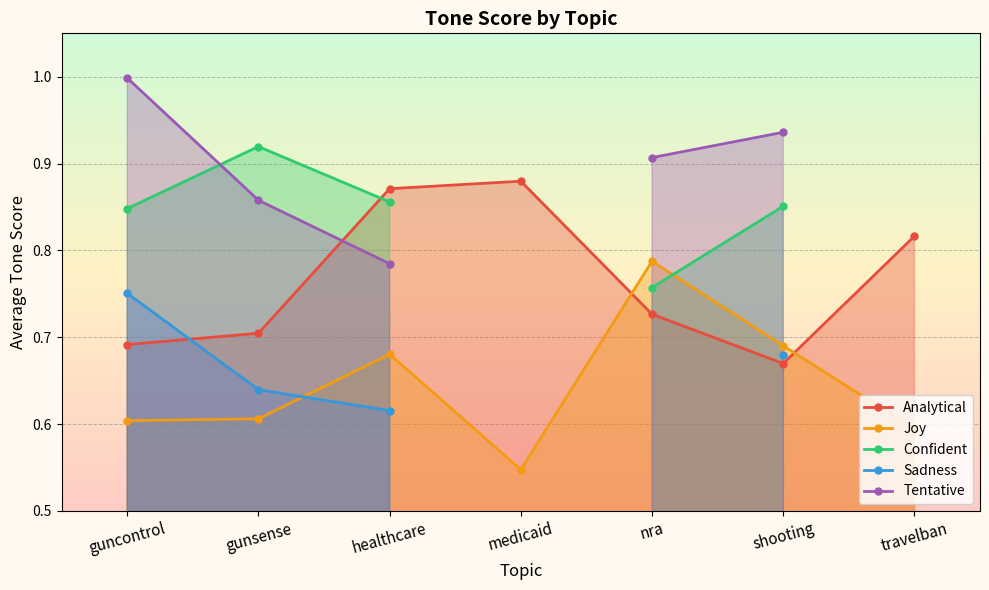

What is the value of the Analytical point at the 5th from the left?

0.7